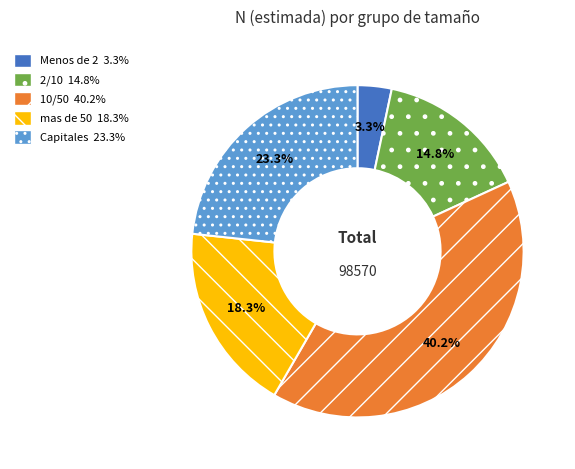

To the nearest percent, what percentage of the pie is mas de 50?

18%